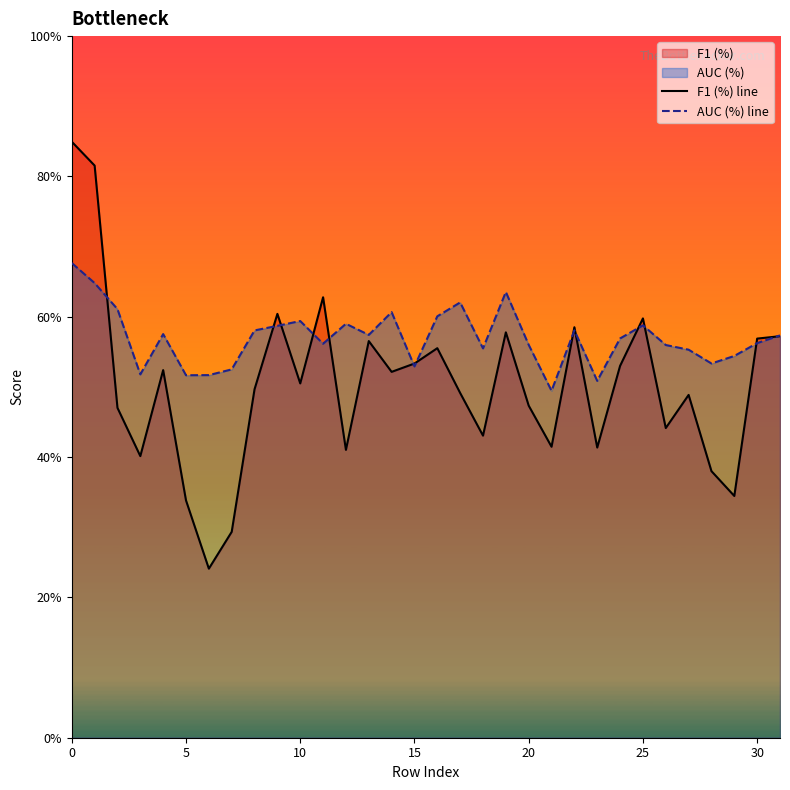

Reading right to left, what are all the values shown in this chart?

F1 (%) line: 0.6	0.6	0.3	0.4	0.5	0.4	0.6	0.5	0.4	0.6	0.4	0.5	0.6	0.4	0.5	0.6	0.5	0.5	0.6	0.4	0.6	0.5	0.6	0.5	0.3	0.2	0.3	0.5	0.4	0.5	0.8	0.8
AUC (%) line: 0.6	0.6	0.5	0.5	0.6	0.6	0.6	0.6	0.5	0.6	0.5	0.6	0.6	0.6	0.6	0.6	0.5	0.6	0.6	0.6	0.6	0.6	0.6	0.6	0.5	0.5	0.5	0.6	0.5	0.6	0.6	0.7